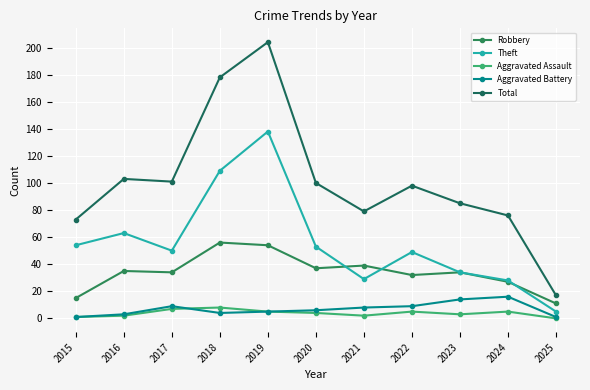

Which series has the largest total across all categories?

Total